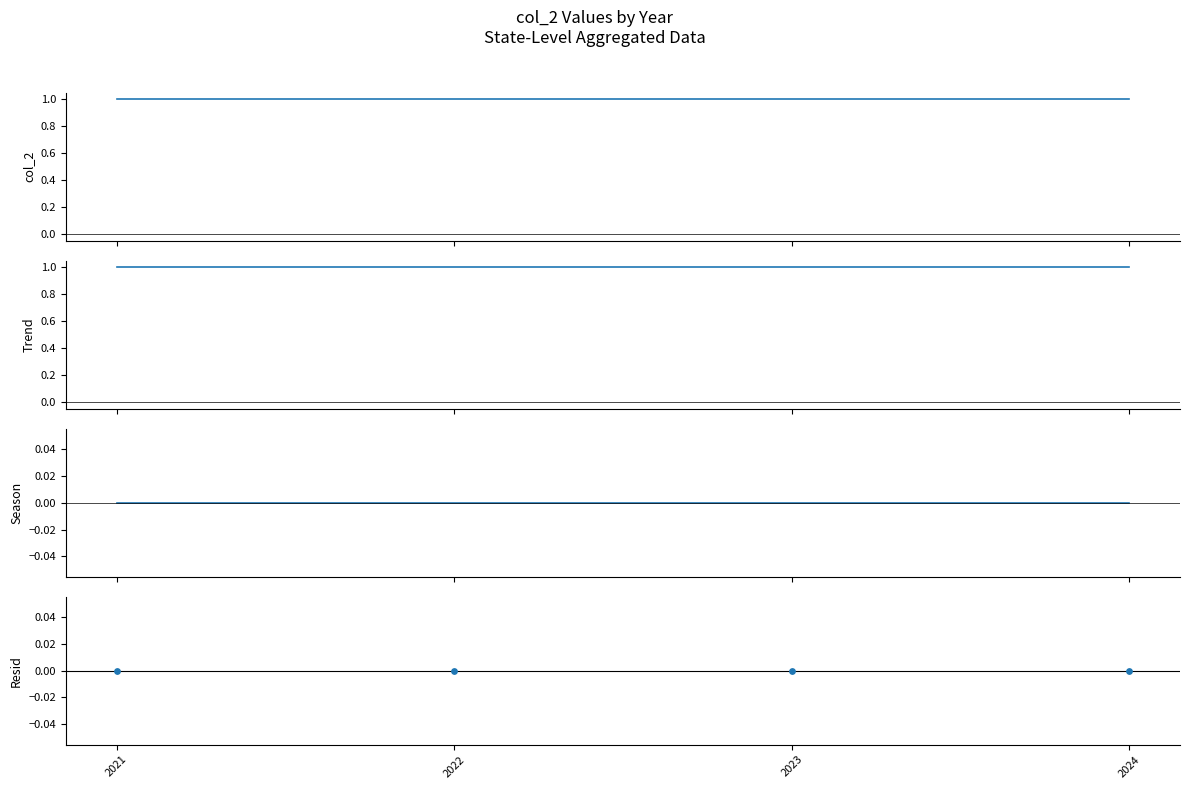

What are all the series names shown in the legend?

col_2, Trend, Season, Resid